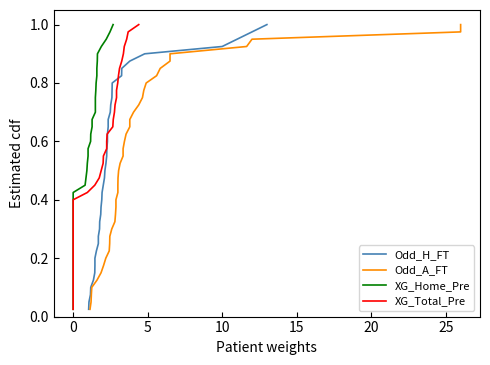

How many lines are shown in the chart?

4